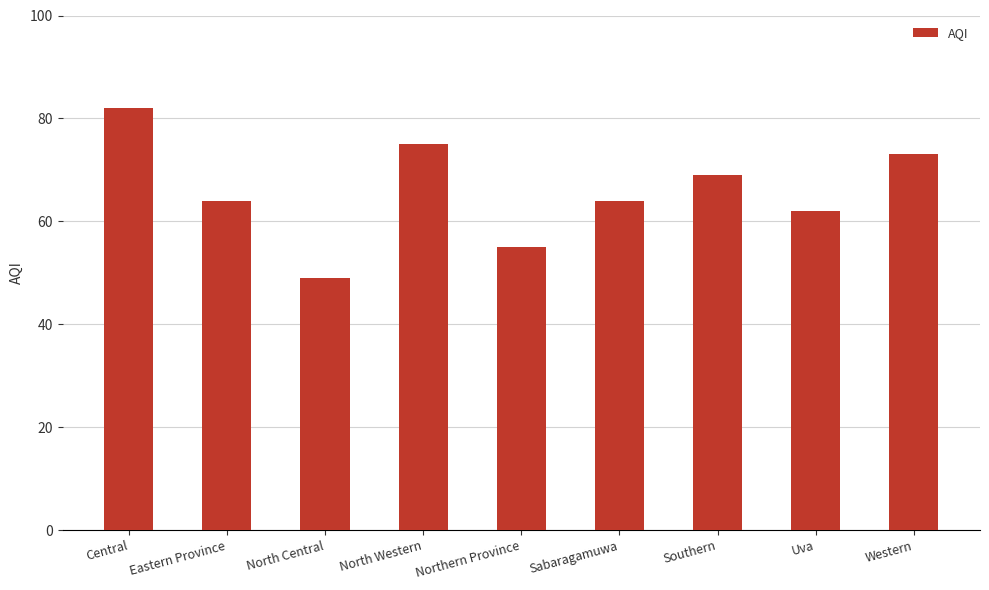

Reading left to right, transcribe all the data shown in this chart.

82	64	49	75	55	64	69	62	73